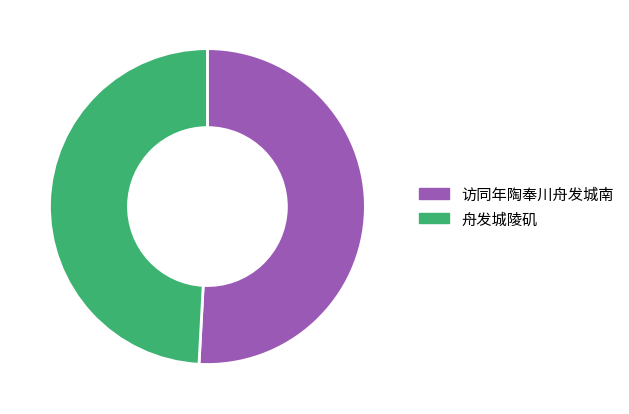

What is the ratio of the value at 舟发城陵矶 to the value at 访同年陶奉川舟发城南?

1.0